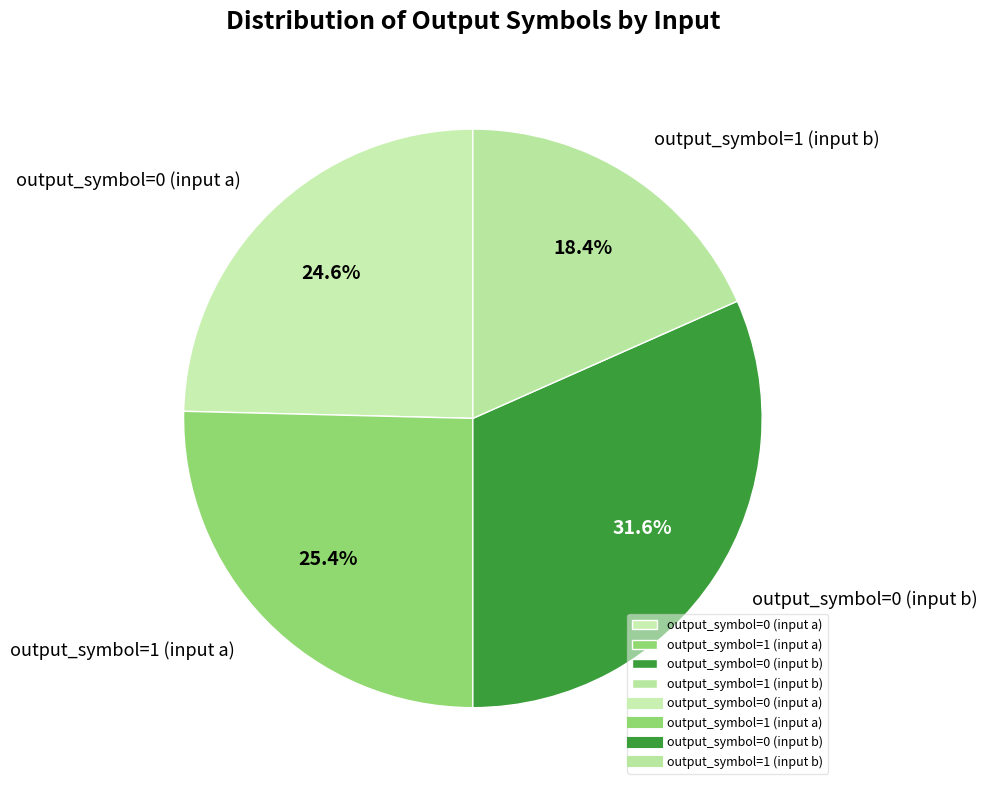

Which has a higher value, output_symbol=1 (input a) or output_symbol=0 (input a)?

output_symbol=1 (input a)